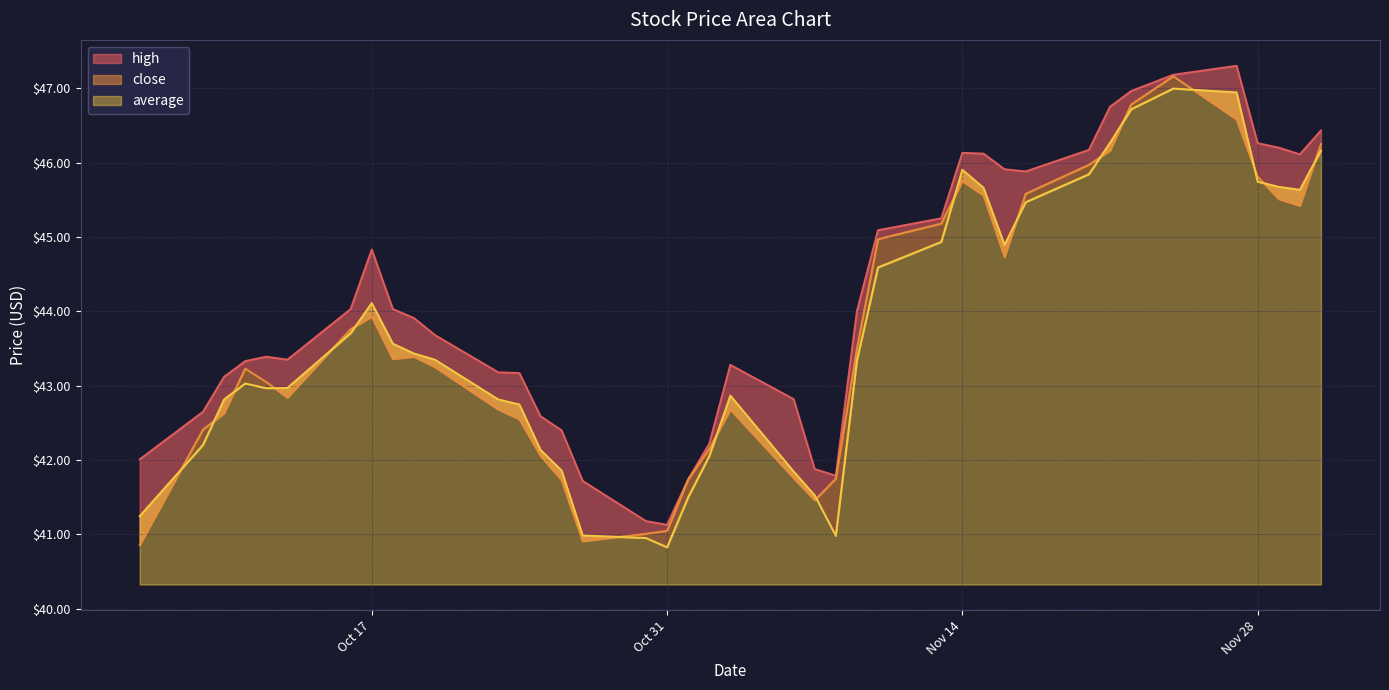

What is the label of the 38th point from the left?

2023-11-29